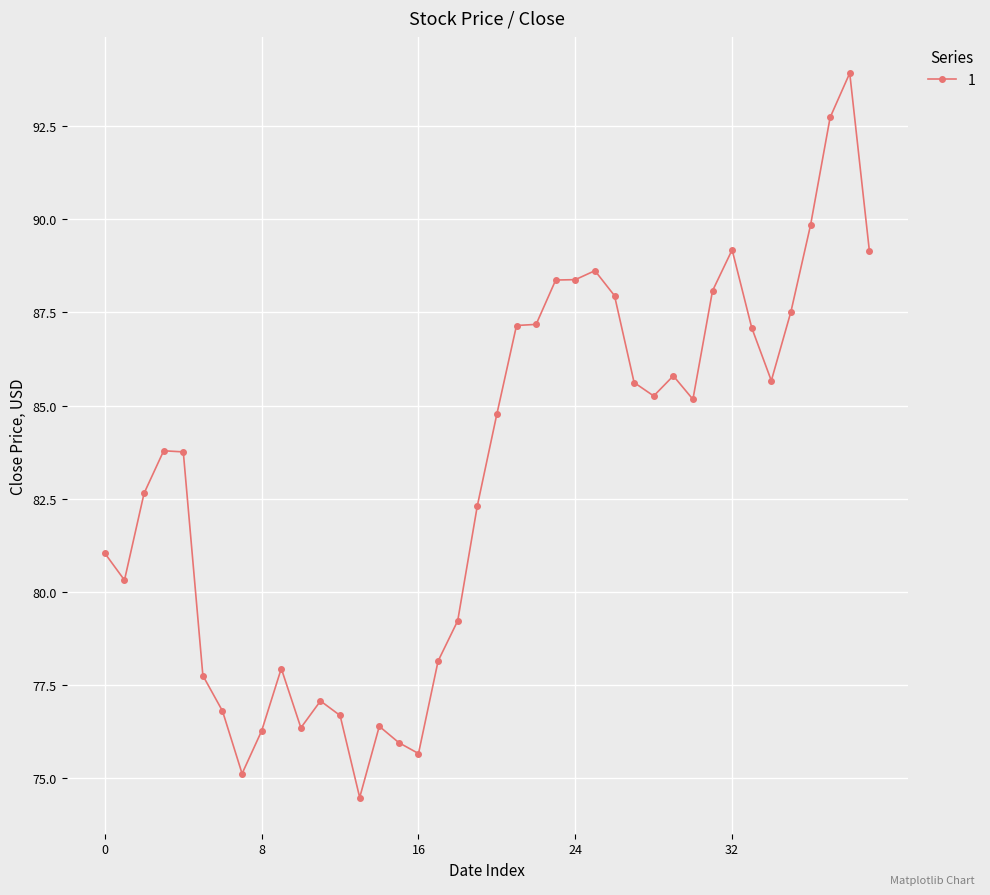

What is the difference between the second highest and second lowest values?

17.6